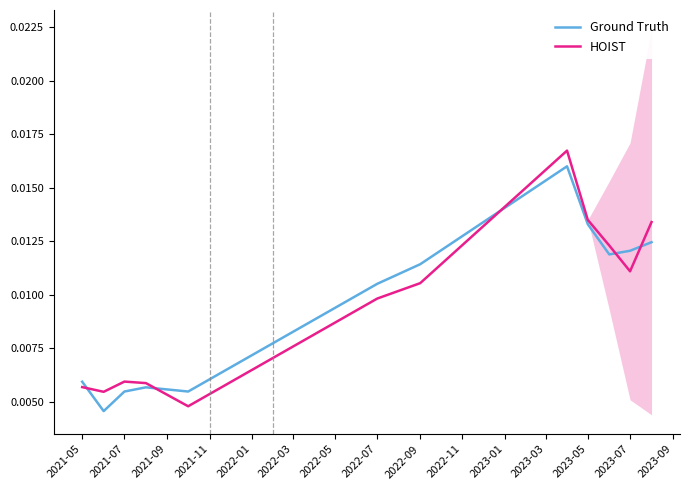

How many times do HOIST and Ground Truth cross each other?

5